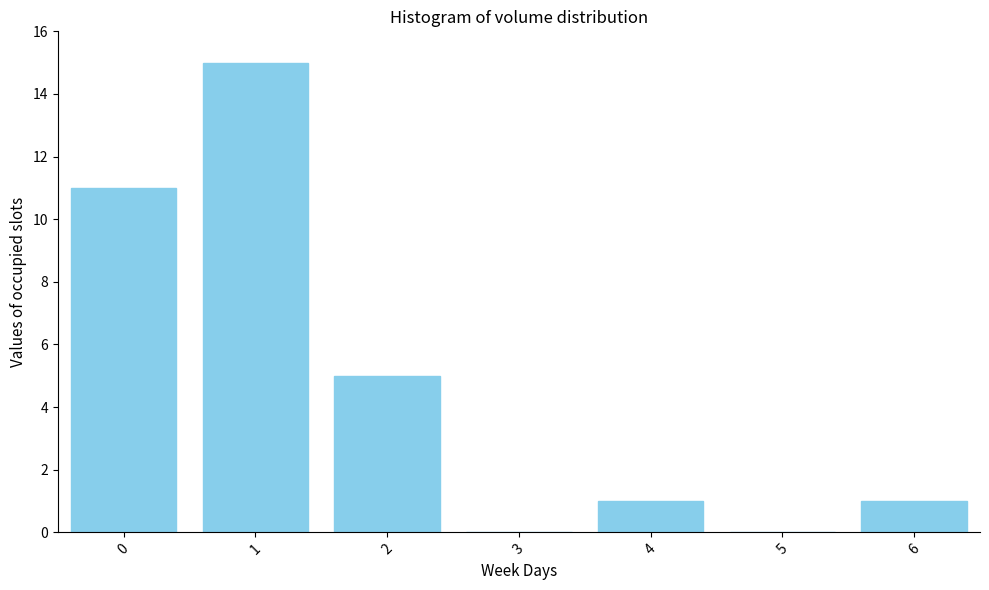

Reading left to right, list all the values displayed in this chart.

0=11	1=15	2=5	3=0	4=1	5=0	6=1